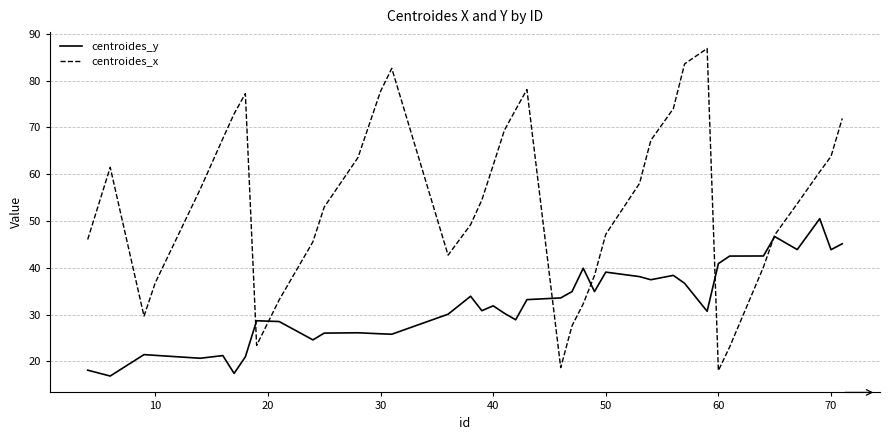

What is the average value of the centroides_y series?

32.1